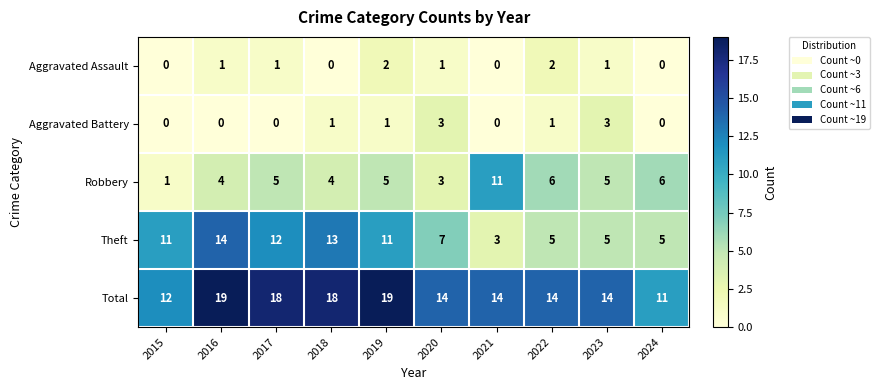

Between 2015 and 2016, which series saw the biggest shift?

Total